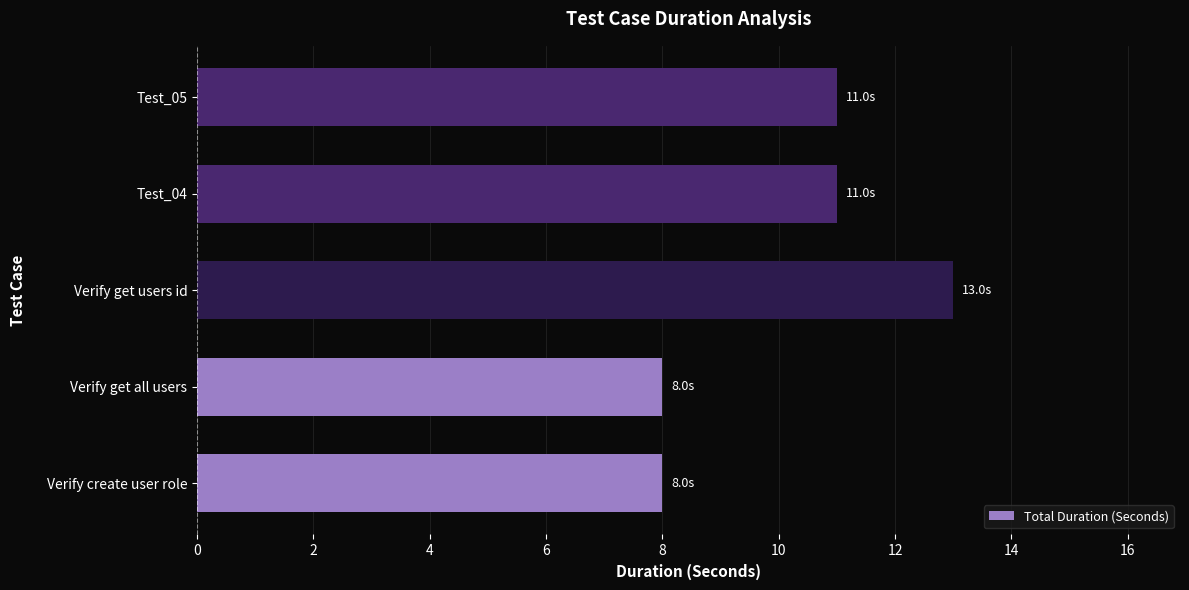

True or false: the data shows 18 at Test_04.

False